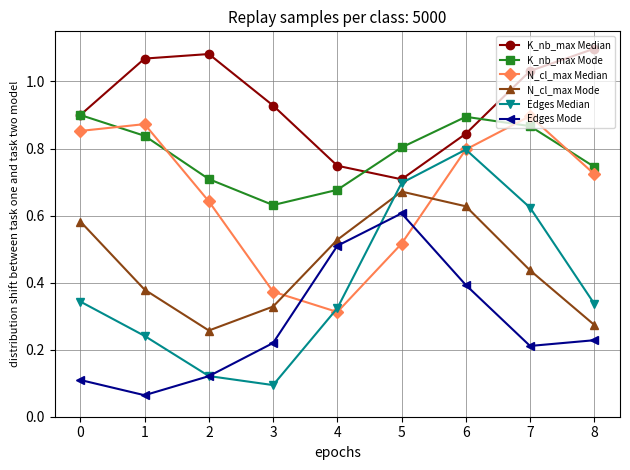

In K_nb_max Mode, how many points are lower than both neighbors (excluding endpoints)?

1